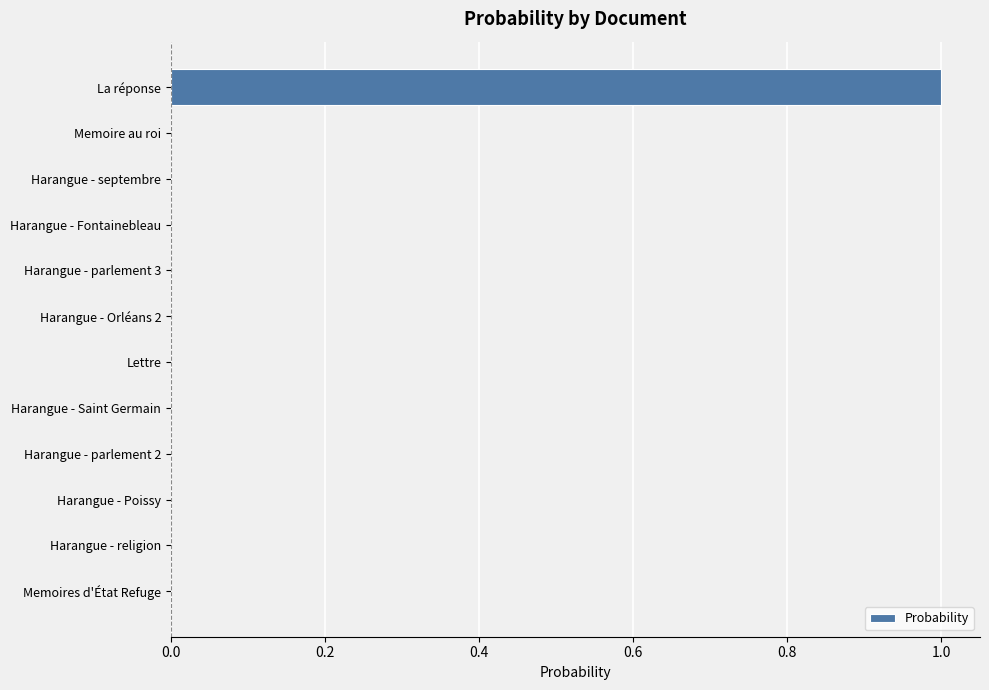

The chart shows a value of 0.6 at Harangue - Poissy. True or false?

False